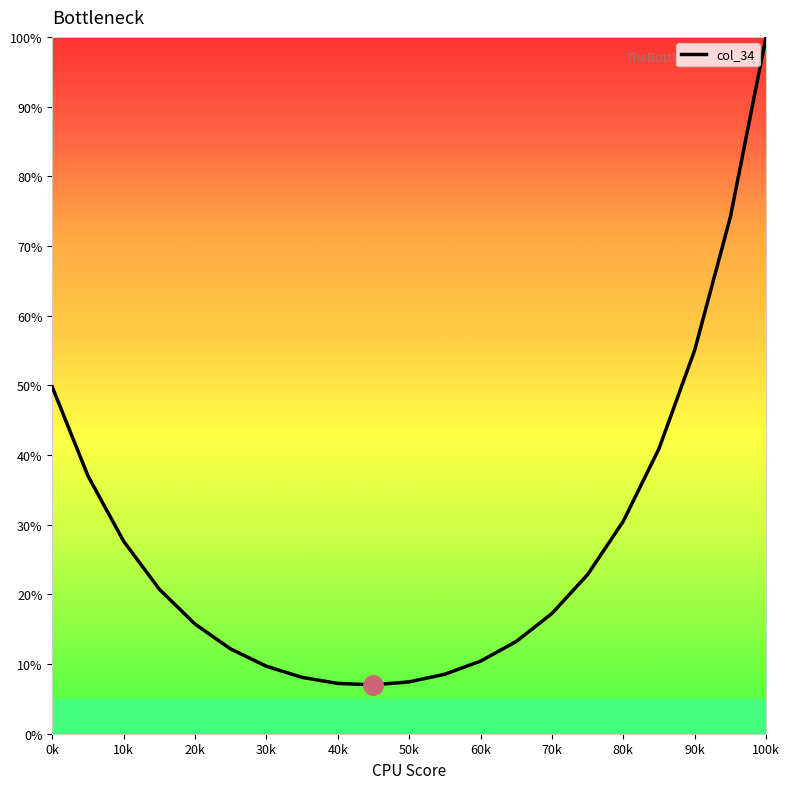

What is the difference between the maximum and minimum values?

93.0